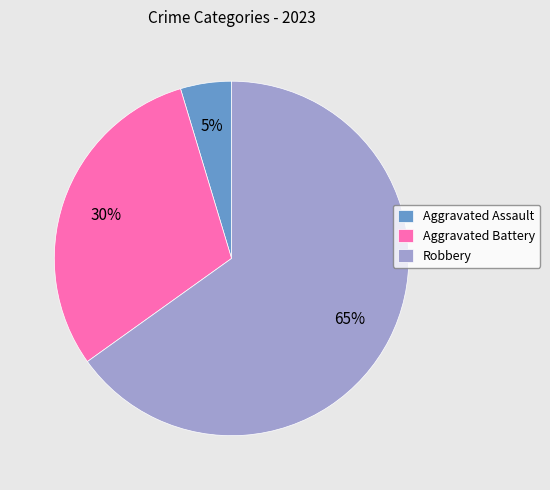

What is the majority slice?

Robbery